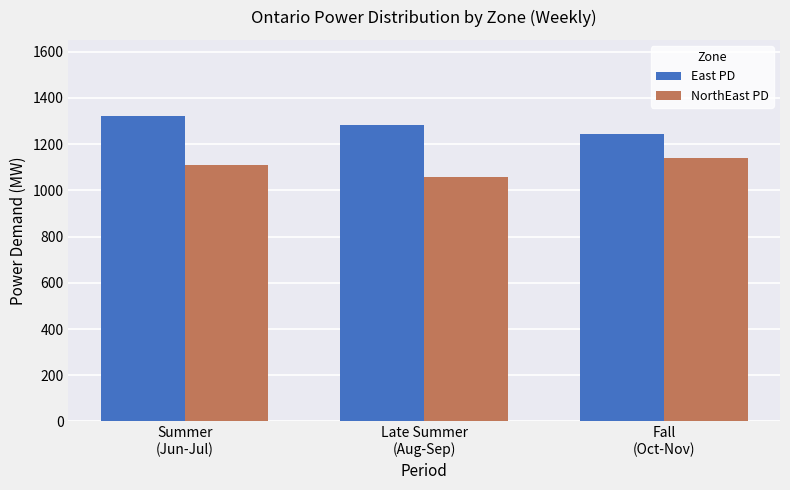

Which series has the largest total across all categories?

East PD